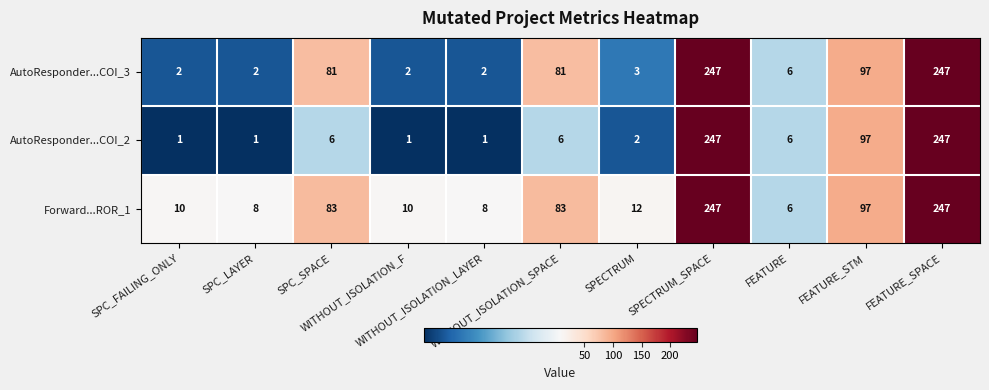

Which series has the widest spread of values?

AutoResponder...COI_2